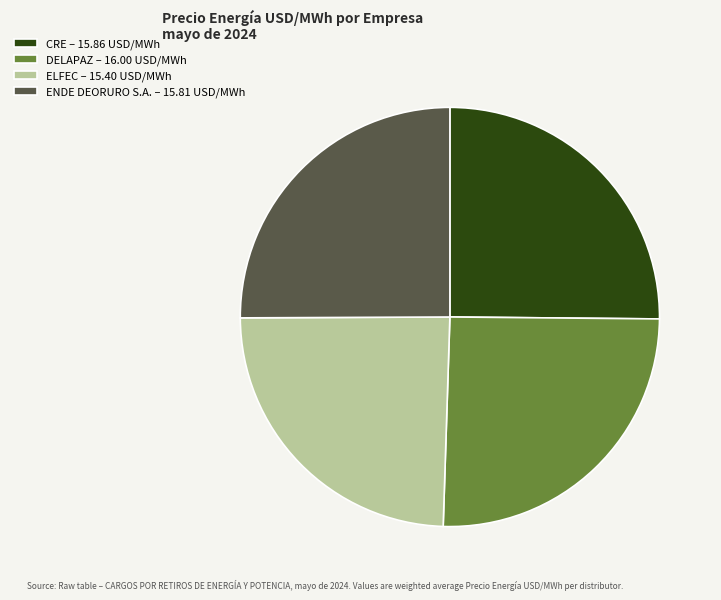

Is the sum of CRE – 15.86 USD/MWh and DELAPAZ – 16.00 USD/MWh greater than half?

Yes